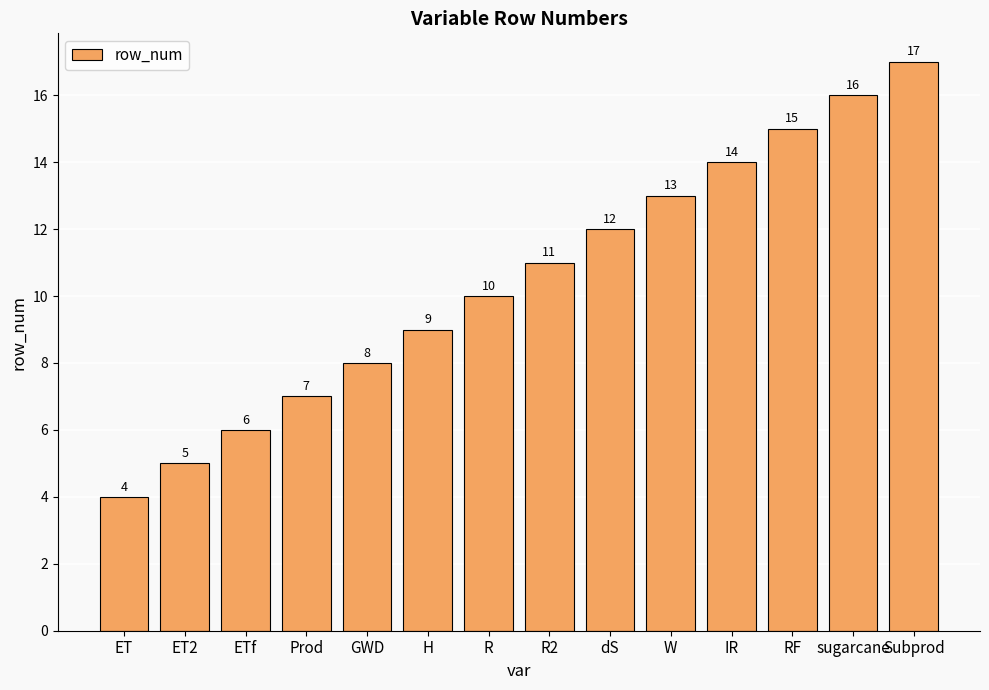

List the labels in order of value, largest first.

Subprod, sugarcane, RF, IR, W, dS, R2, R, H, GWD, Prod, ETf, ET2, ET